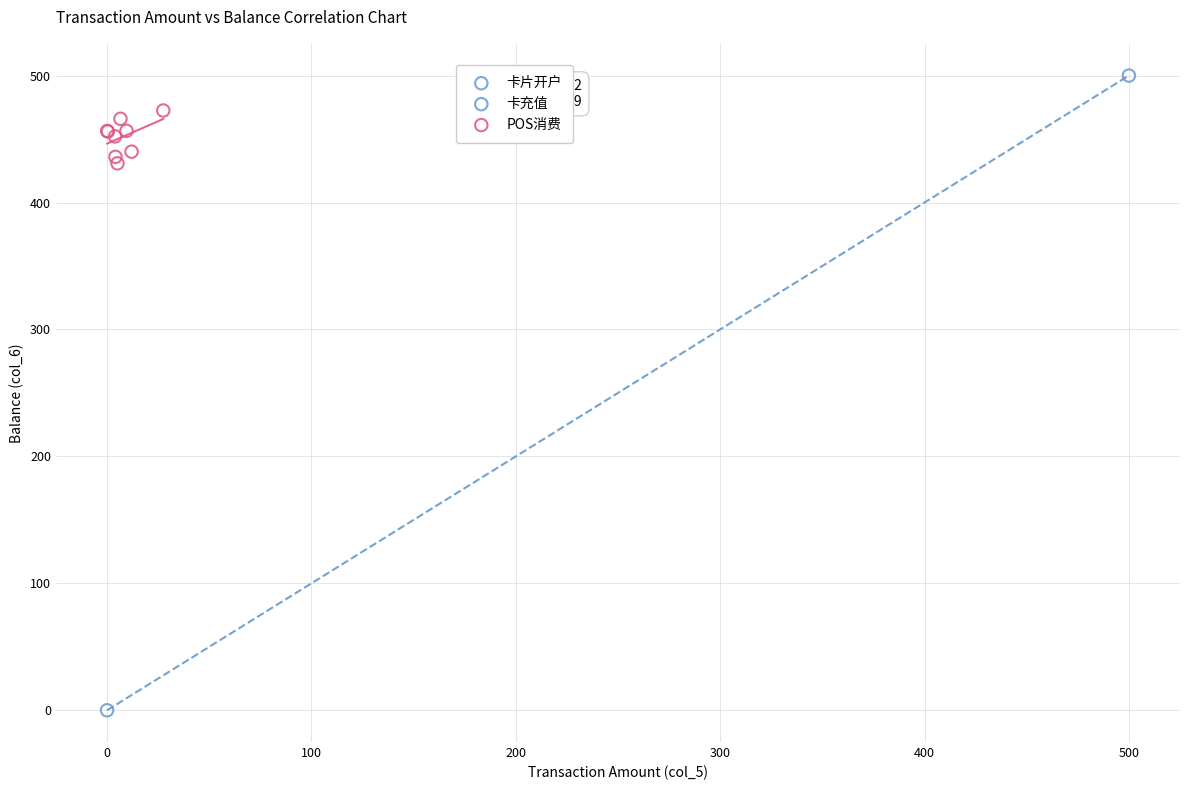

What are all the series names shown in the legend?

卡片开户, 卡充值, POS消费